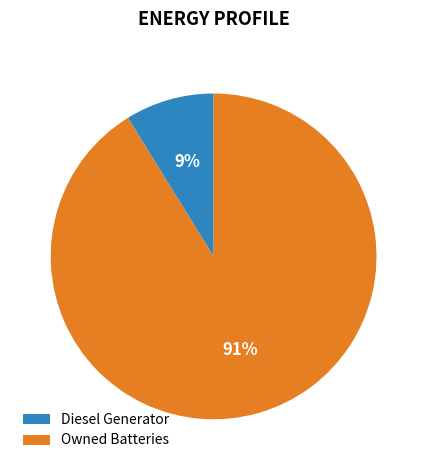

Is it true that Diesel Generator is 9% of the pie?

True